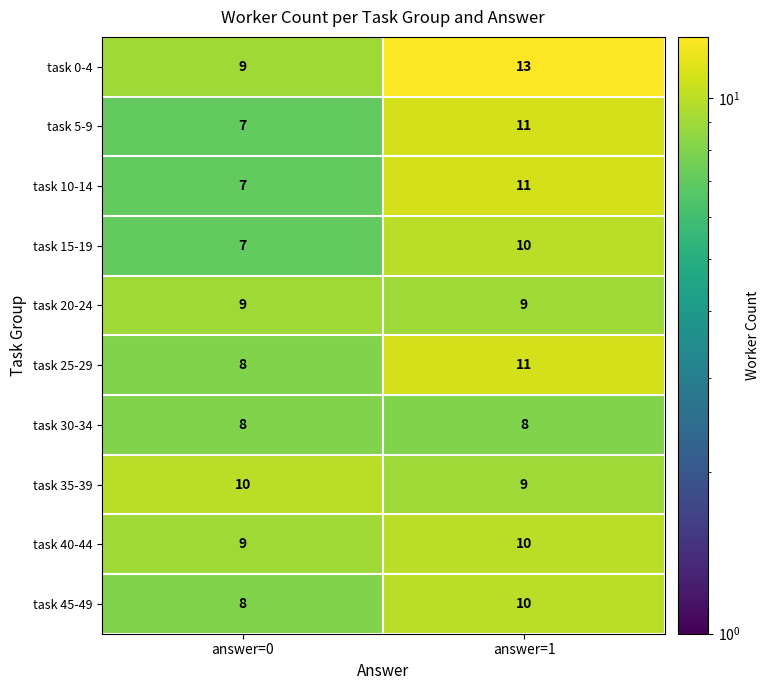

At which label is task 35-39 closest to 9?

answer=1